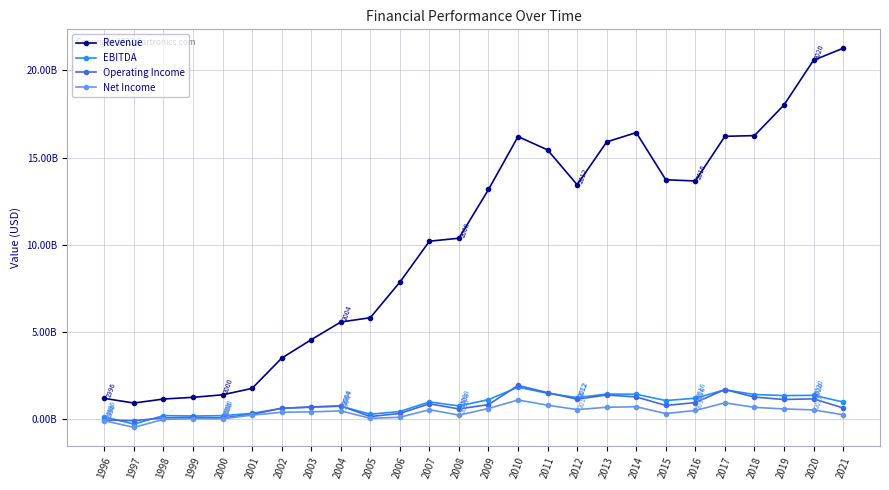

True or false: Revenue and Operating Income intersect in this chart.

False